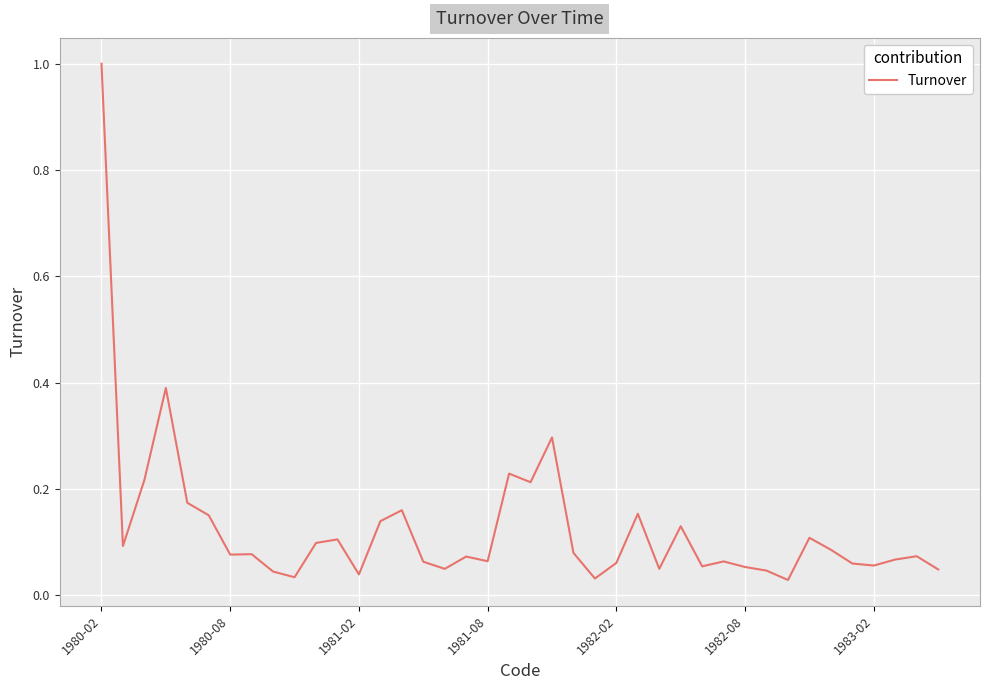

What is the maximum value shown in the chart?

1.0